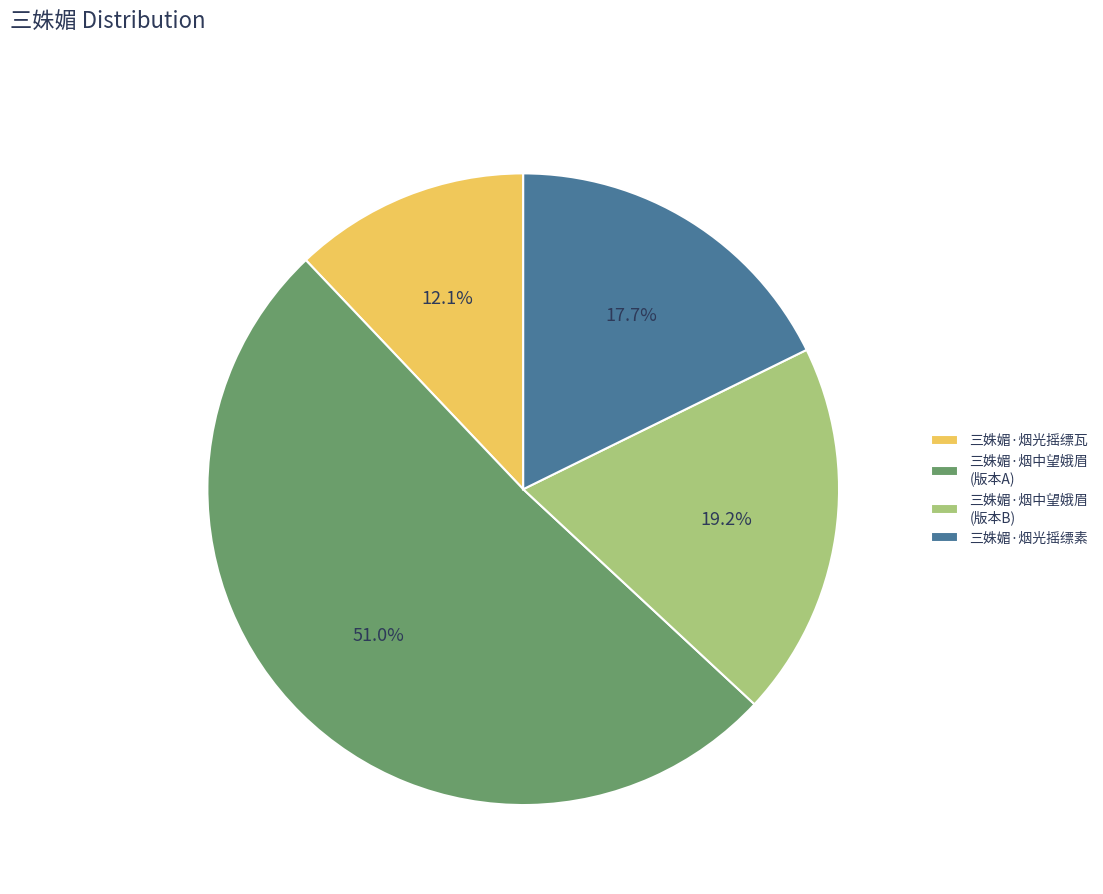

Does 三姝媚·烟光摇缥瓦 account for over 50% of the chart?

No